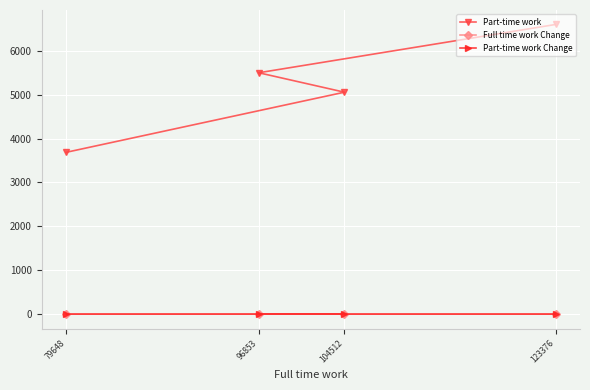

Which category has the lowest value in the Full time work Change series?

79648